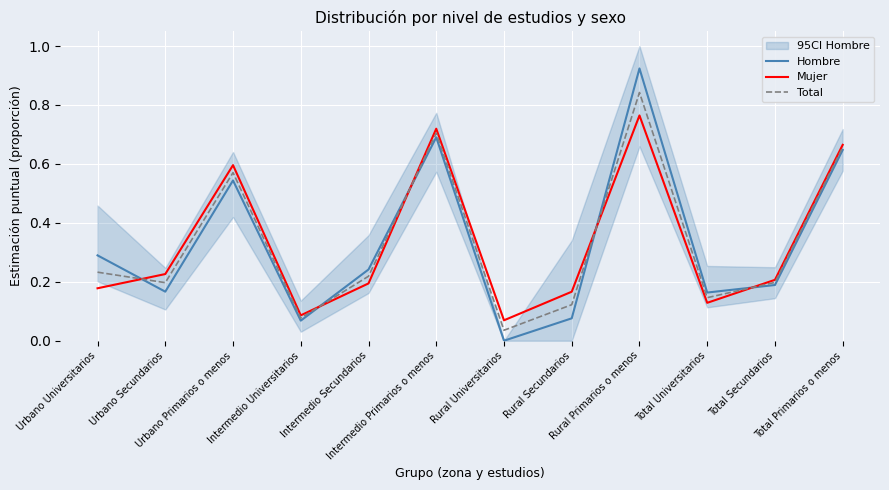

True or false: Total has a value of 0.7 at Total Primarios o menos.

True